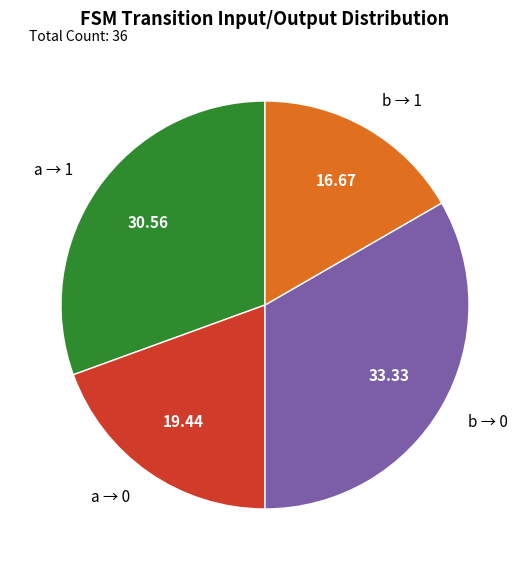

Do b → 0 and a → 1 together represent more than half of the pie?

Yes